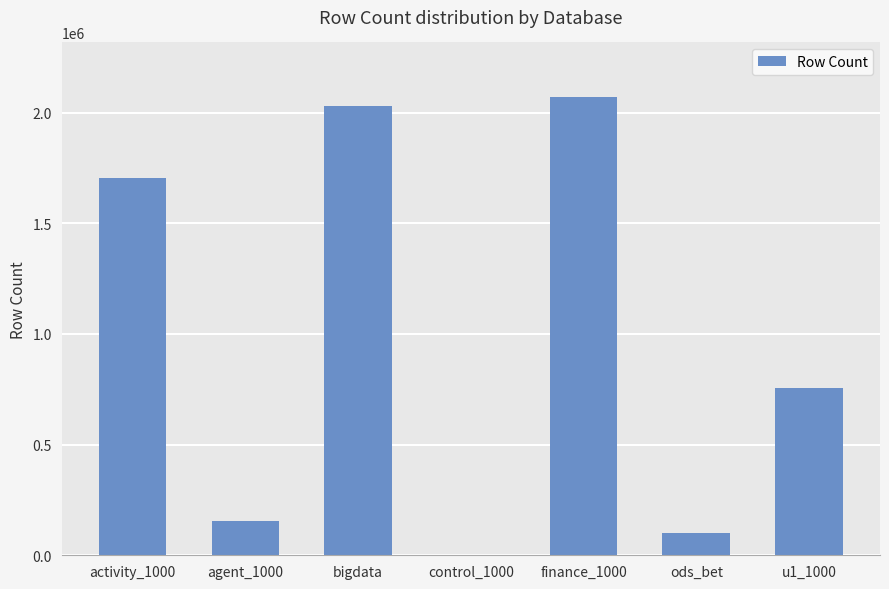

Count the number of categories in the chart.

7